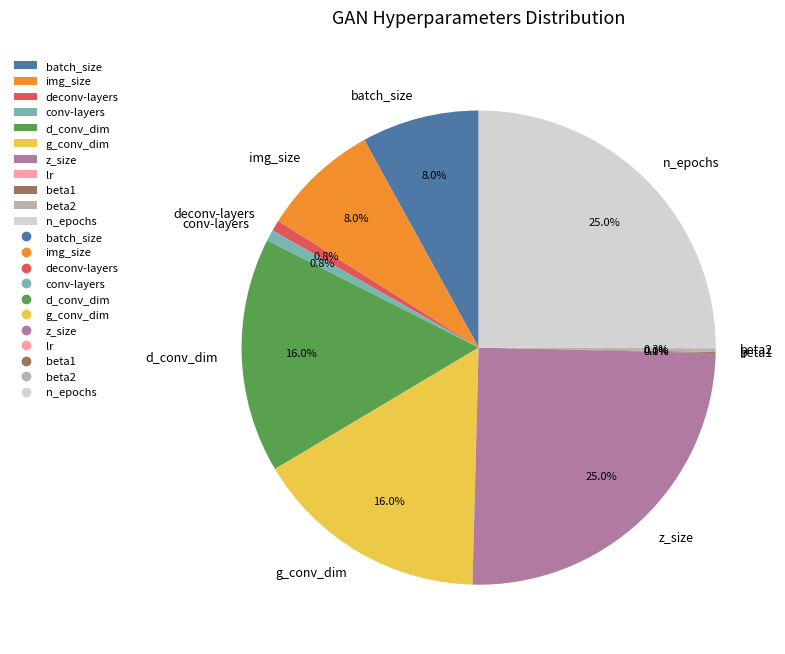

Is the sum of deconv-layers and conv-layers greater than half?

No